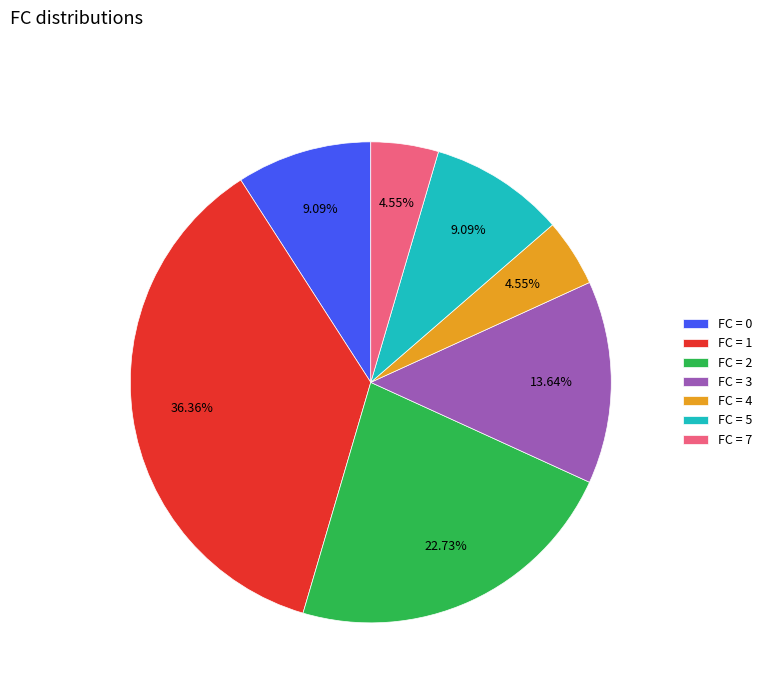

Is the sum of FC = 3 and FC = 4 greater than half?

No